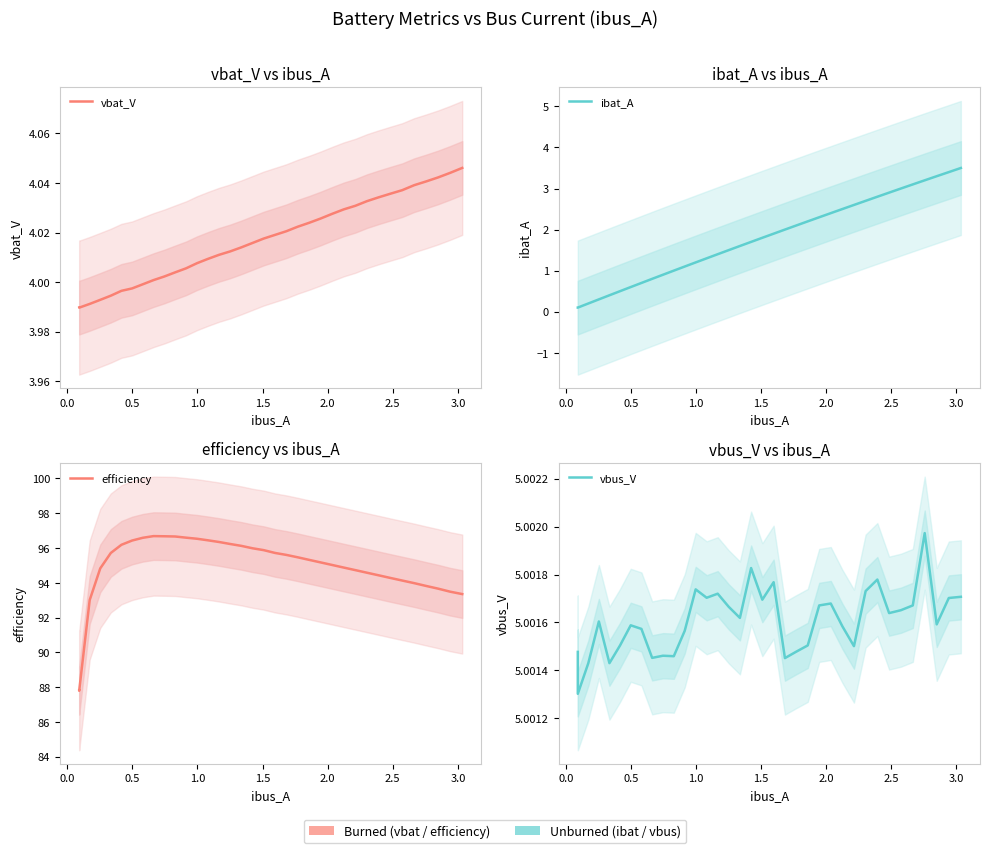

In vbus_V, how many points are higher than both neighbors (excluding endpoints)?

10